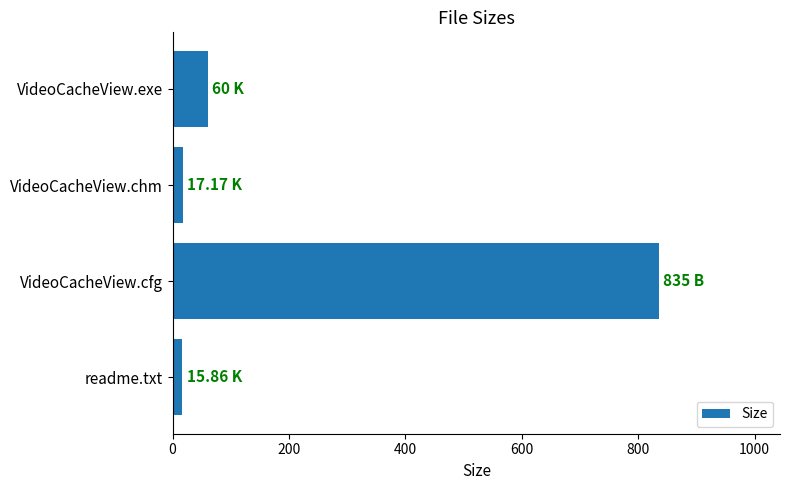

Which has a higher value, VideoCacheView.exe or VideoCacheView.chm?

VideoCacheView.exe